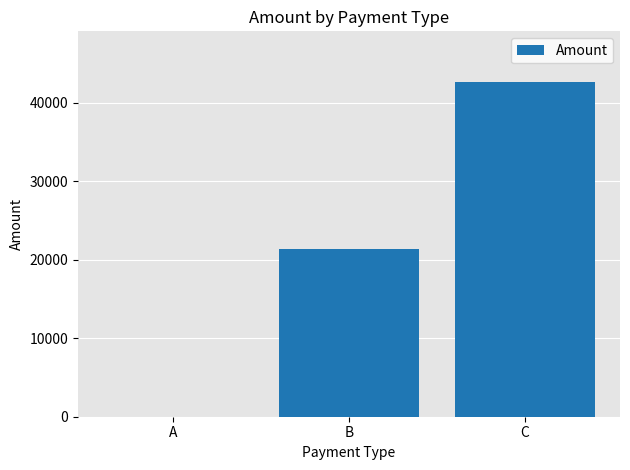

What value does the data have at C, to the nearest 10?

42690